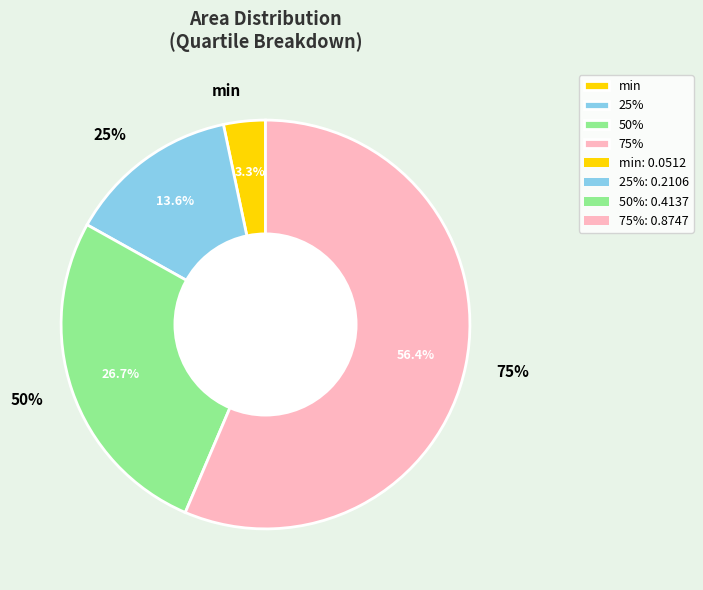

Does 75% represent more than half of the total?

Yes